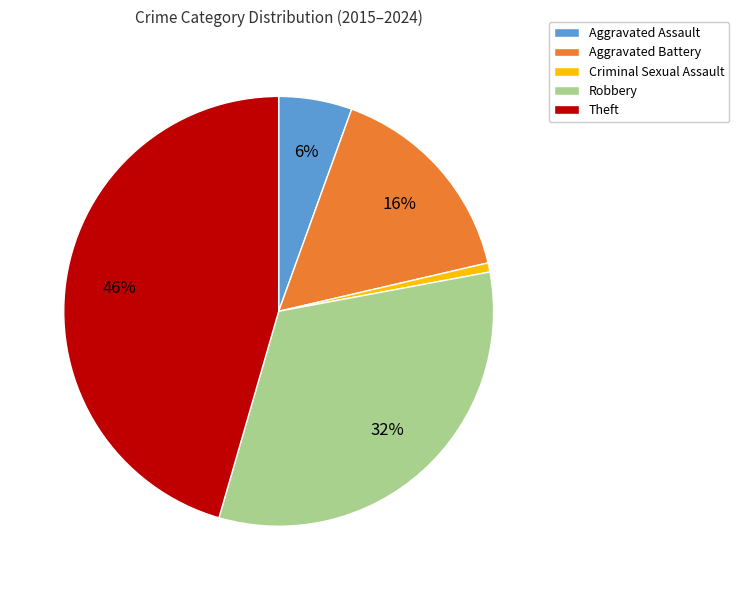

True or false: Aggravated Battery accounts for 3% of the total.

False